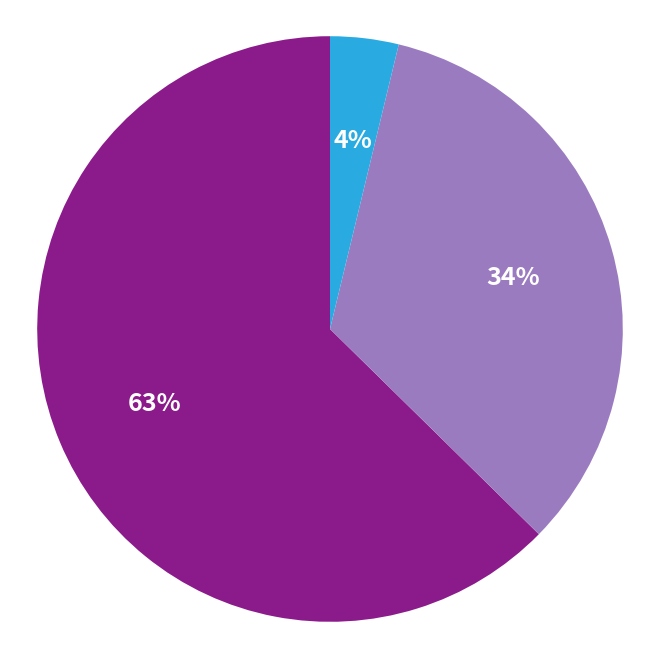

To the nearest percent, what is the average slice percentage?

33%